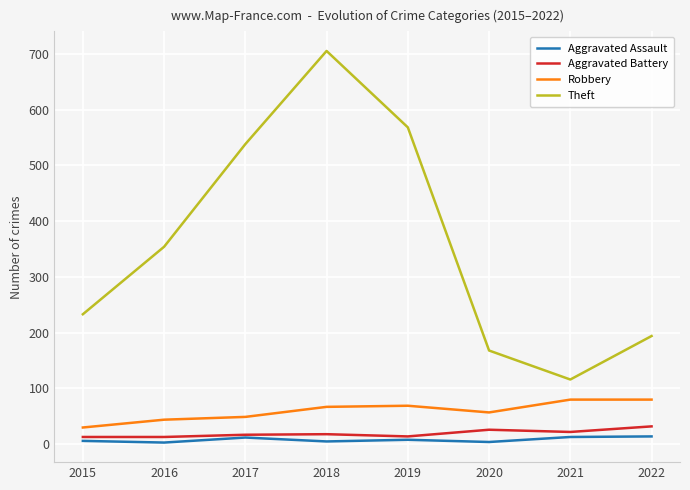

Which label corresponds to the largest value in the chart?

2018